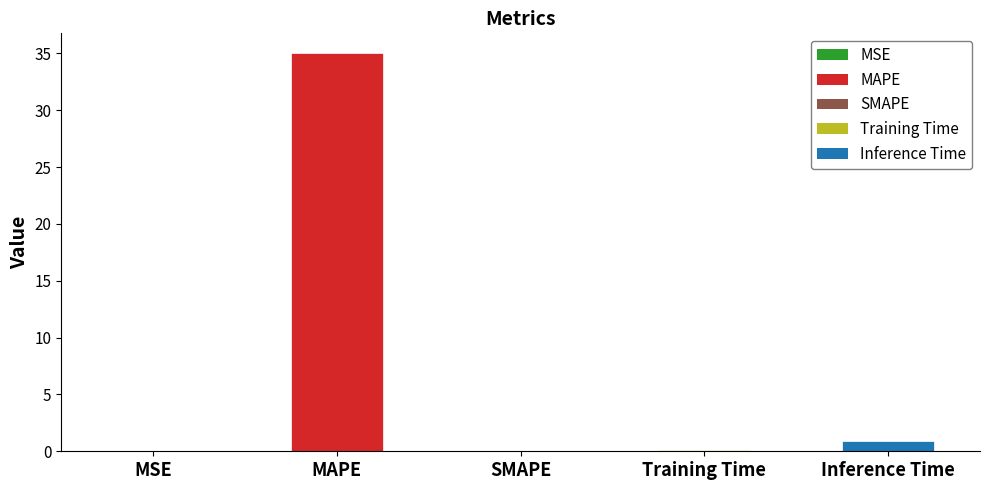

Where is the data nearest to the value 17?

Inference Time